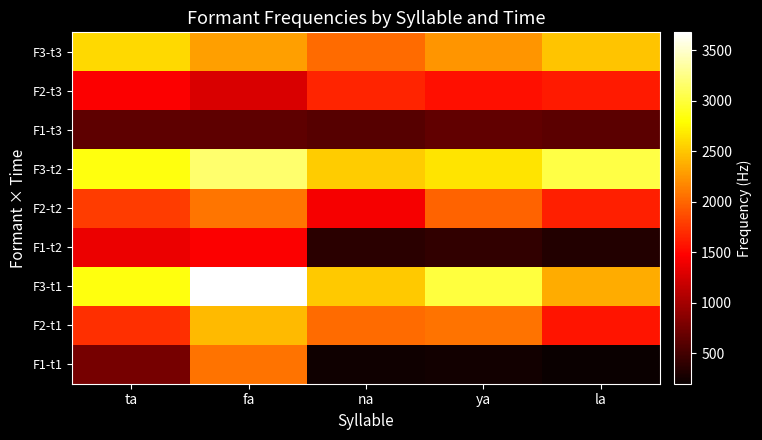

What is the total value across all series at la?

13855.7